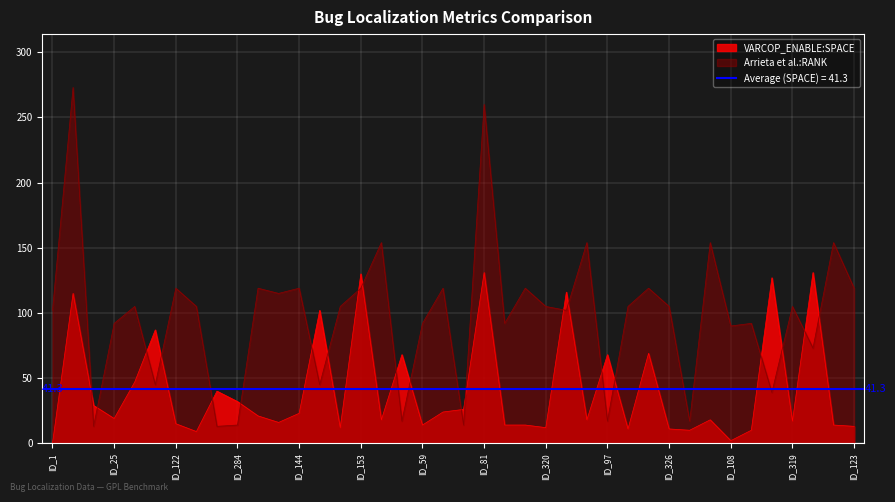

True or false: Arrieta et al.:RANK has a value of 17 at ID_103.

True